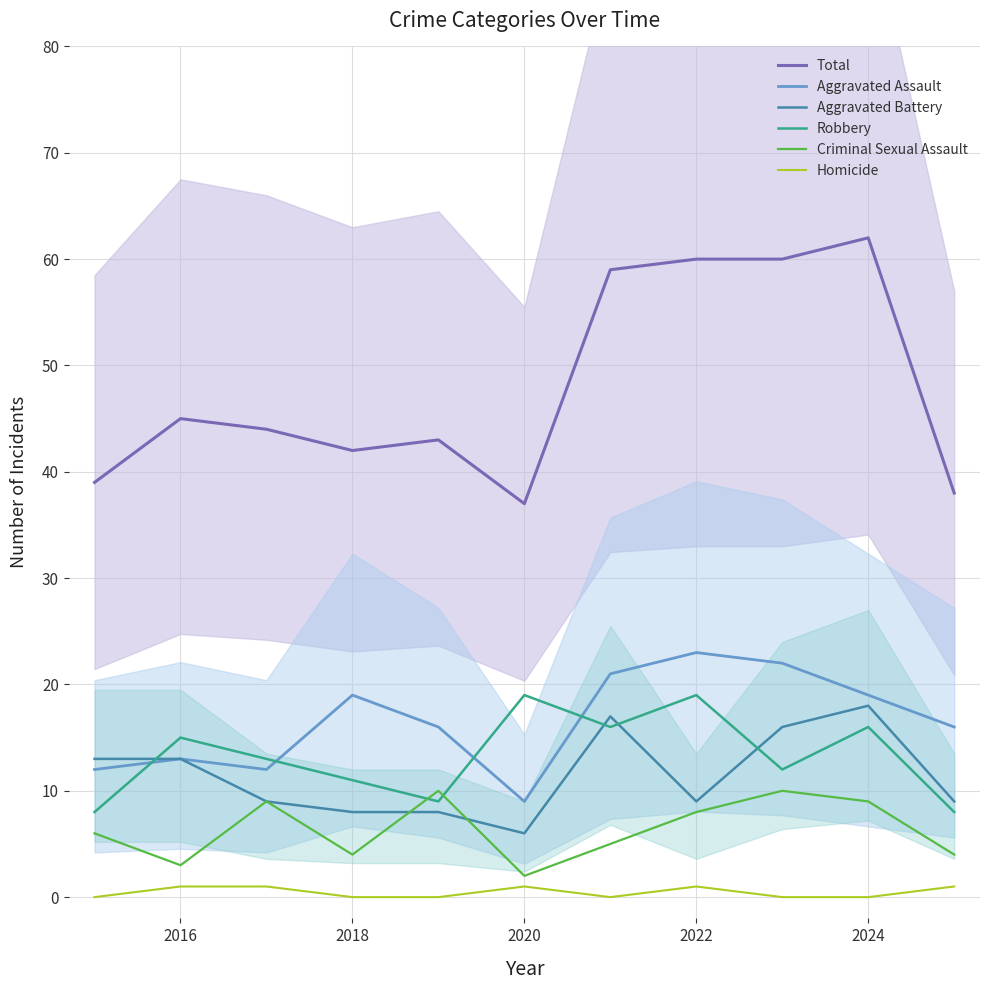

The Robbery series shows 15 at 2016. True or false?

True